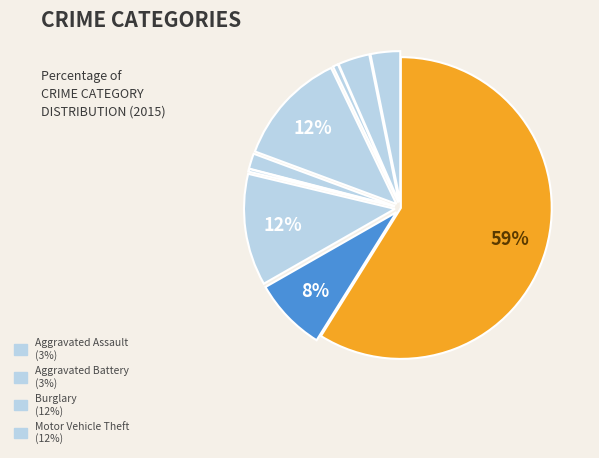

What is the largest slice in the pie chart?

Theft